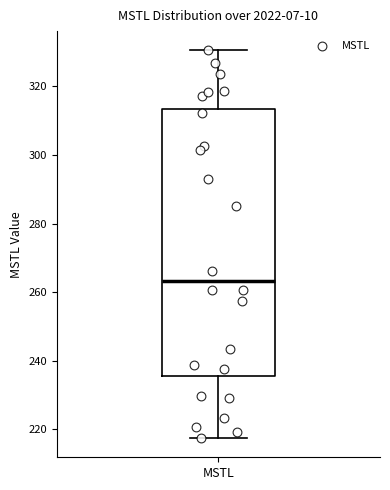

Transcribe this box plot: give where the median line is, the range the box spans, and where the two whiskers end, as read against the y-axis. The values are not printed on the chart, so give them approximately, as read against the axis.

median 264, box 236 to 314, whiskers 218 to 330